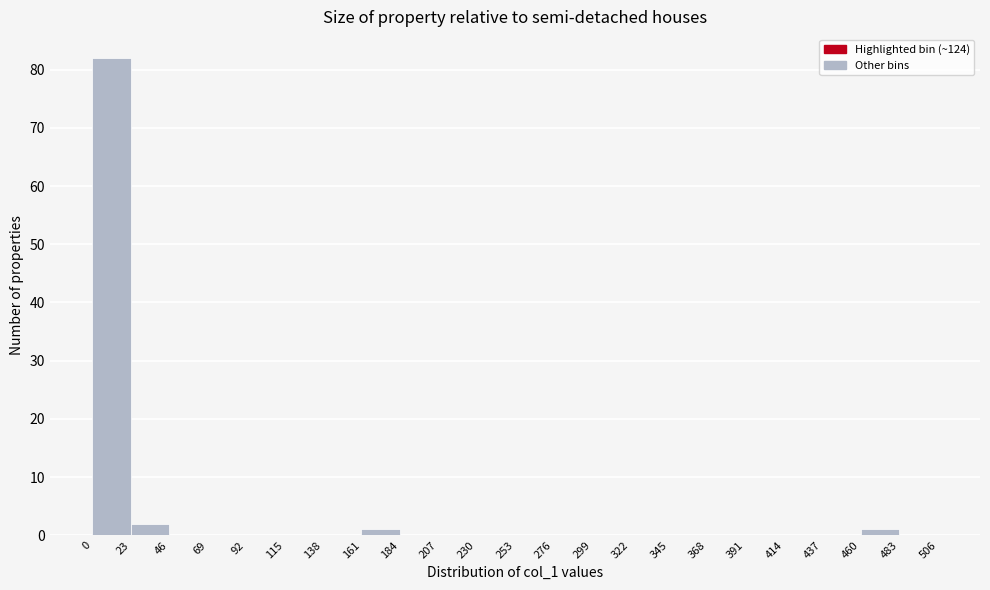

Reading left to right, list every bar in this chart as the range it spans on the x-axis followed by its height. The values are not printed on the chart, so give them approximately, as read against the axis.

0 to 23: 82
23 to 46: 2
46 to 69: 0
69 to 92: 0
92 to 115: 0
115 to 138: 0
138 to 161: 0
161 to 184: 1
184 to 207: 0
207 to 230: 0
230 to 253: 0
253 to 276: 0
276 to 299: 0
299 to 322: 0
322 to 345: 0
345 to 368: 0
368 to 391: 0
391 to 414: 0
414 to 437: 0
437 to 460: 0
460 to 483: 1
483 to 506: 0